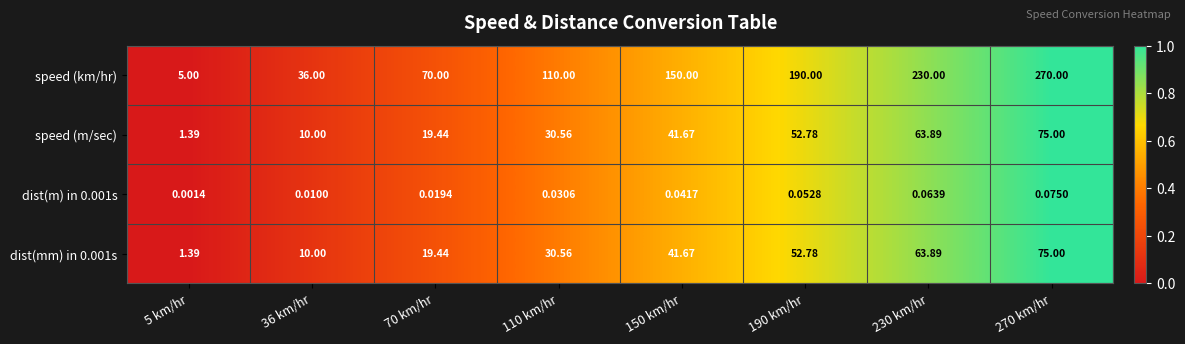

Which series has the largest total across all categories?

speed (km/hr)